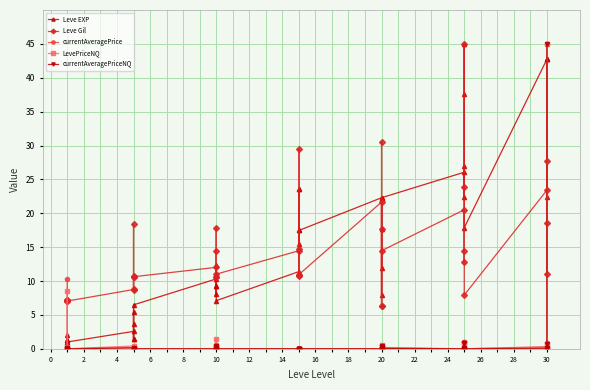

The Leve EXP series shows 1.6 at 10. True or false?

False